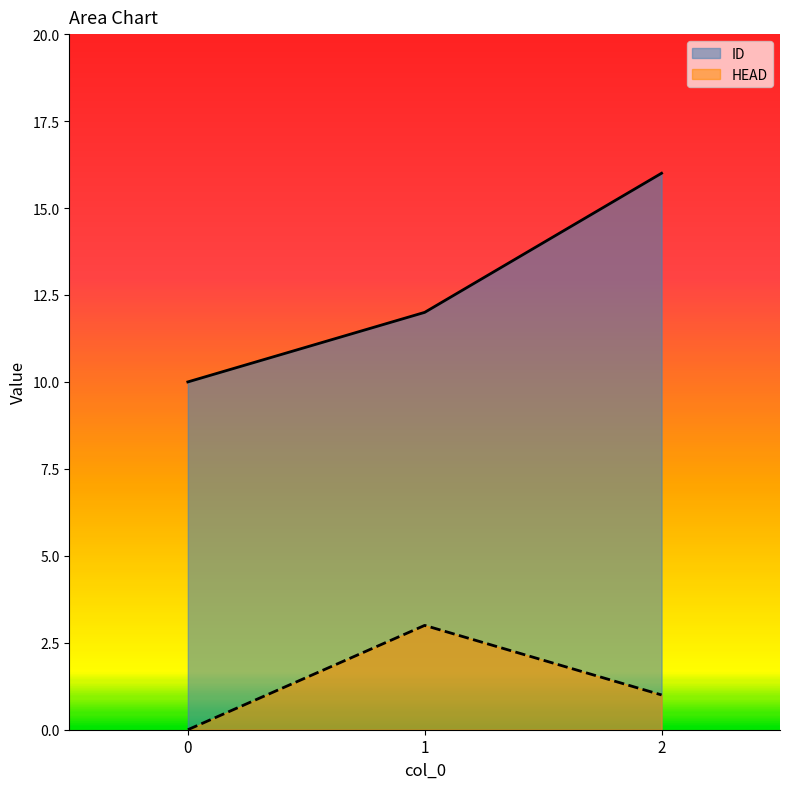

How many values in HEAD are above zero?

2